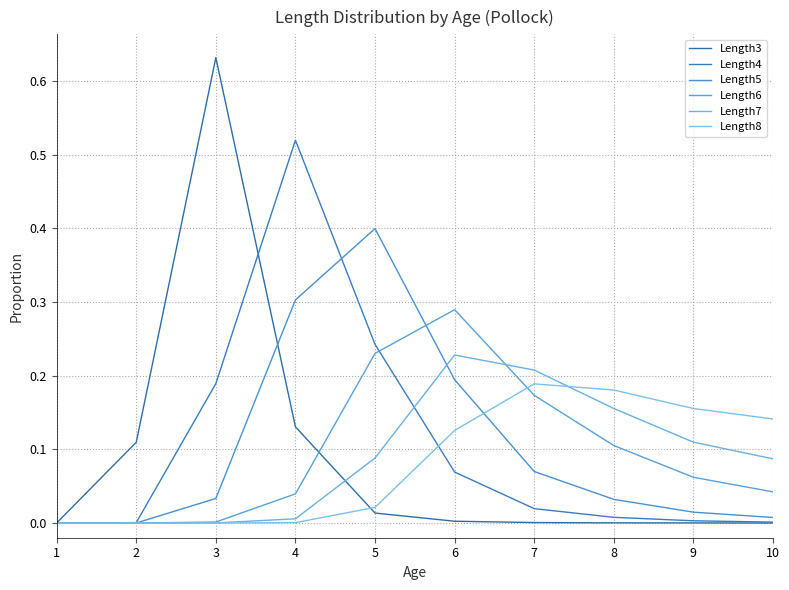

How many lines are shown in the chart?

6